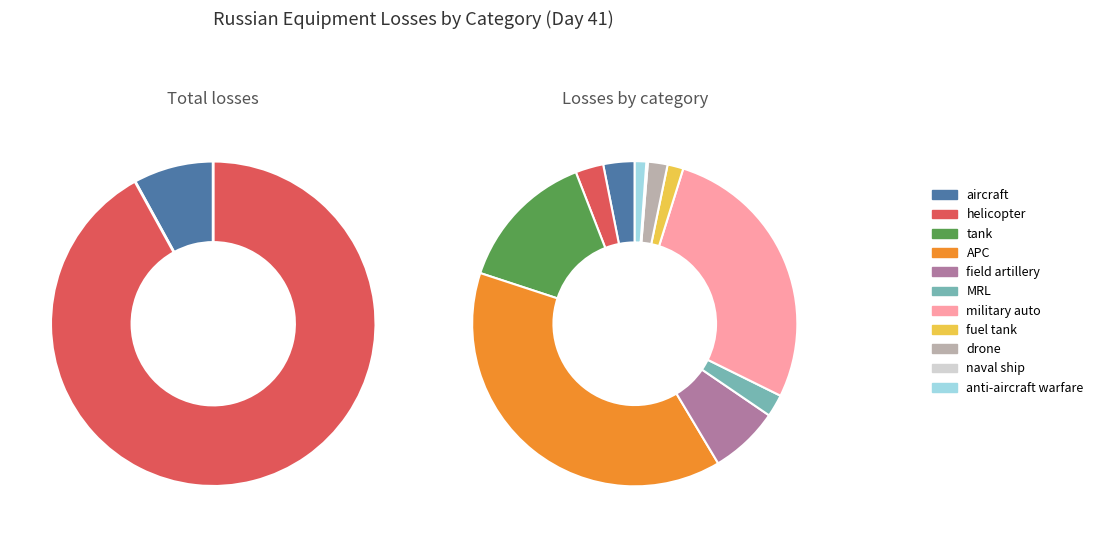

True or false: drone accounts for 11% of the total.

False